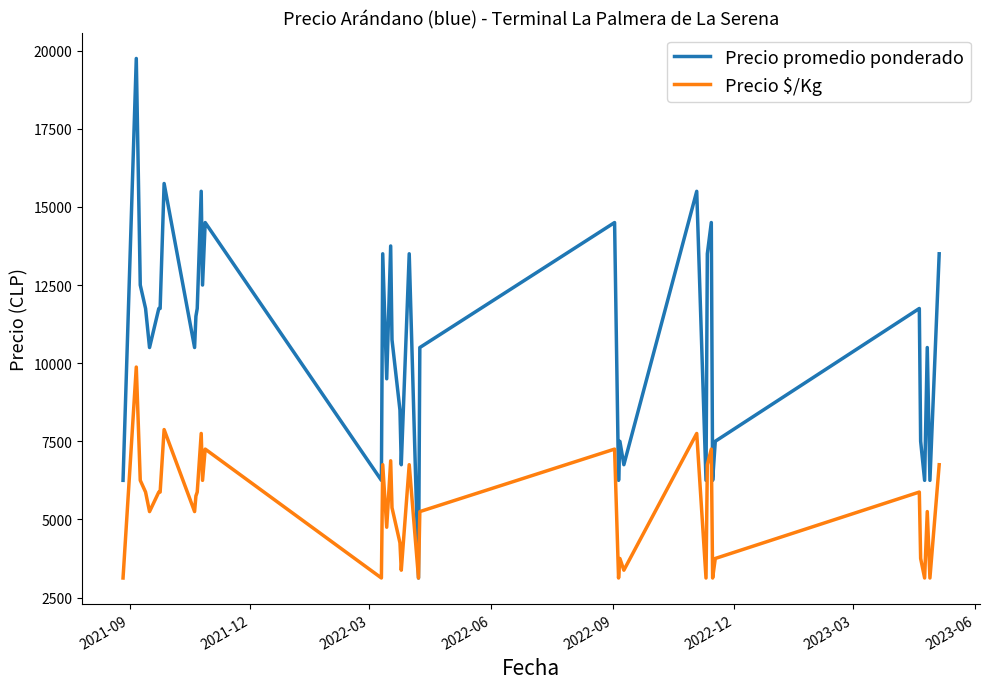

What are all the series names shown in the legend?

Precio promedio ponderado, Precio $/Kg